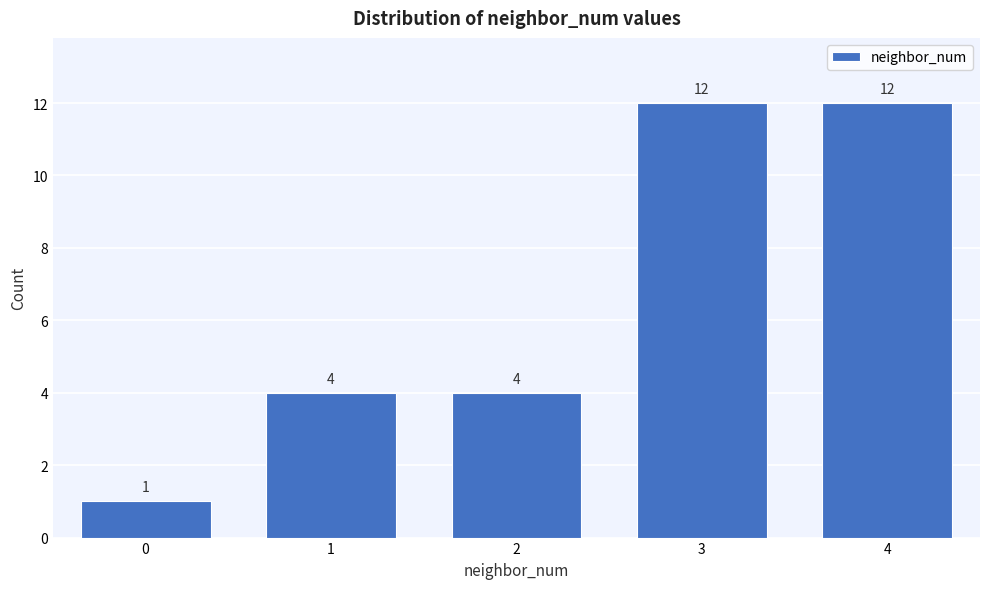

Reading left to right, list all the values displayed in this chart.

0=1	1=4	2=4	3=12	4=12